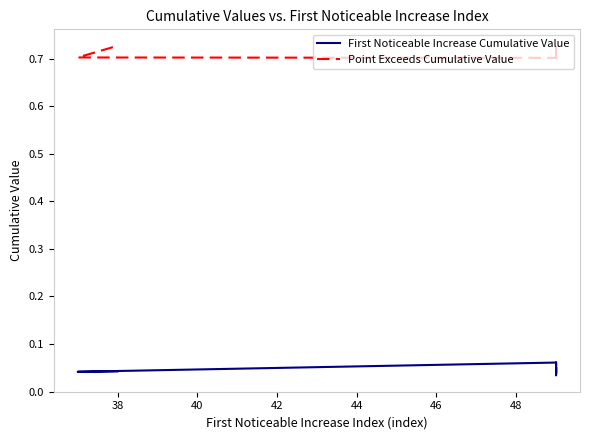

How many interior local valleys does the Point Exceeds Cumulative Value series have?

2